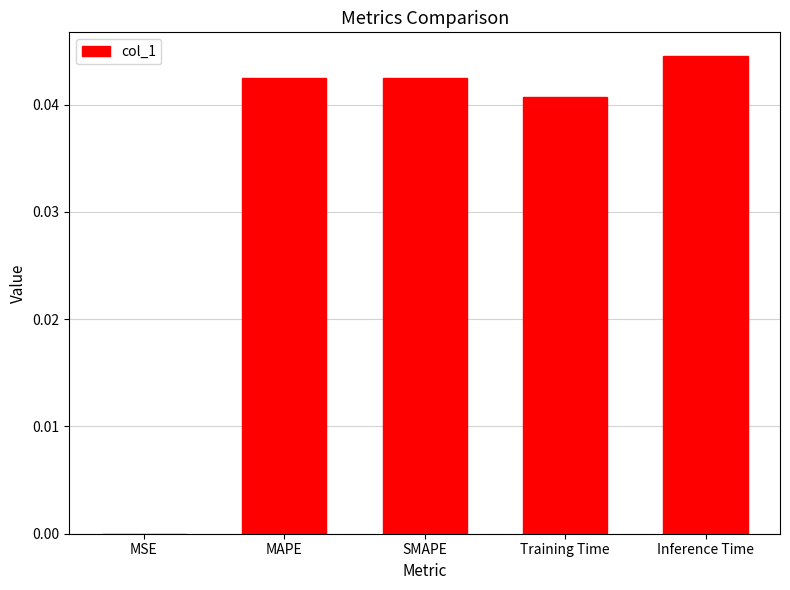

Count the number of categories in the chart.

5